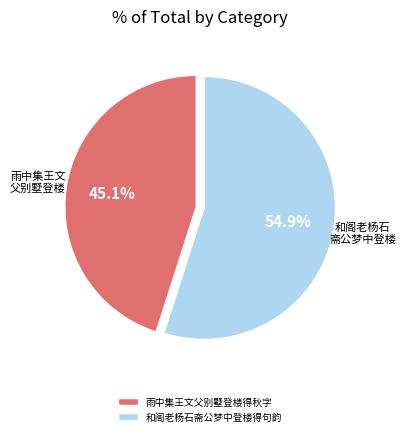

True or false: 和阁老杨石斋公梦中登楼得句韵 accounts for 61% of the total.

False